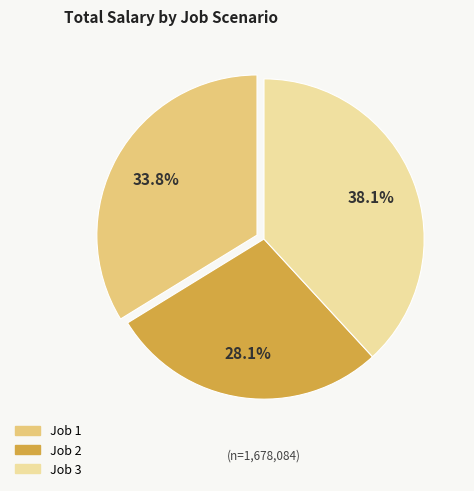

Does Job 1 account for over 50% of the chart?

No